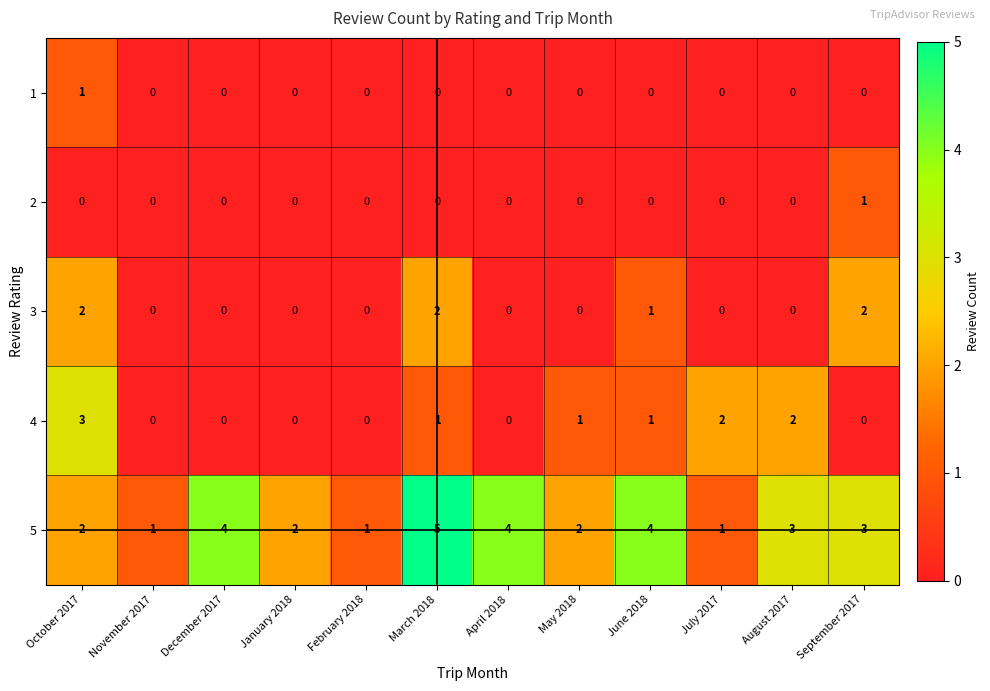

Which label corresponds to the largest value in the chart?

March 2018